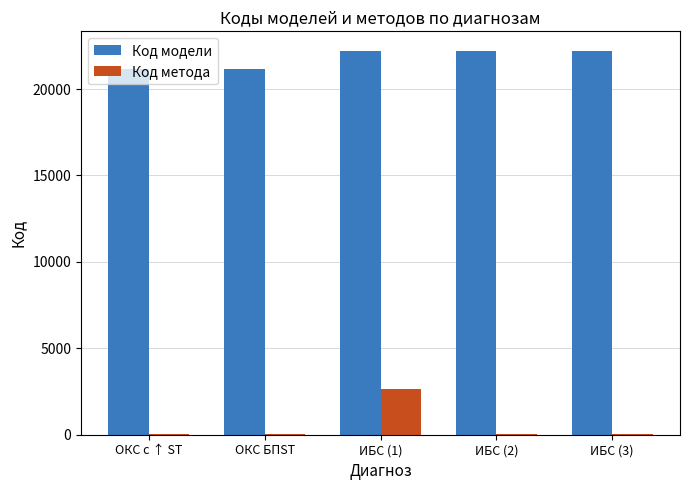

Which series has the largest total across all categories?

Код модели